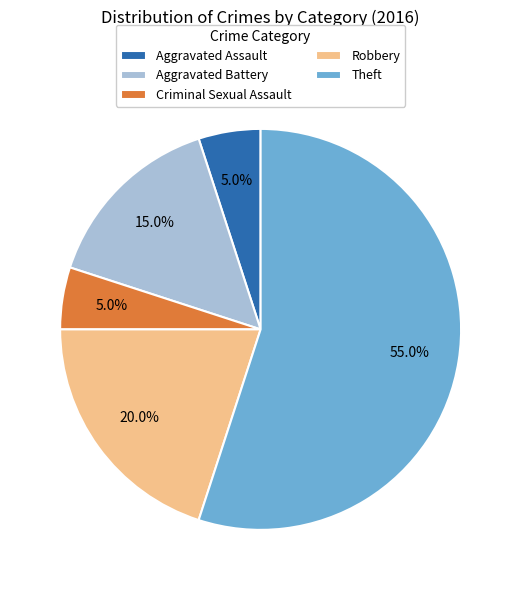

Which slice is the largest?

Theft